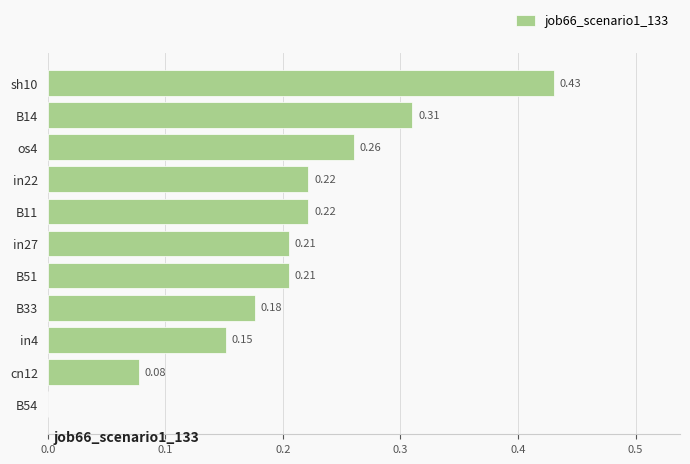

Are the bars grouped side by side (vs. stacked)?

No